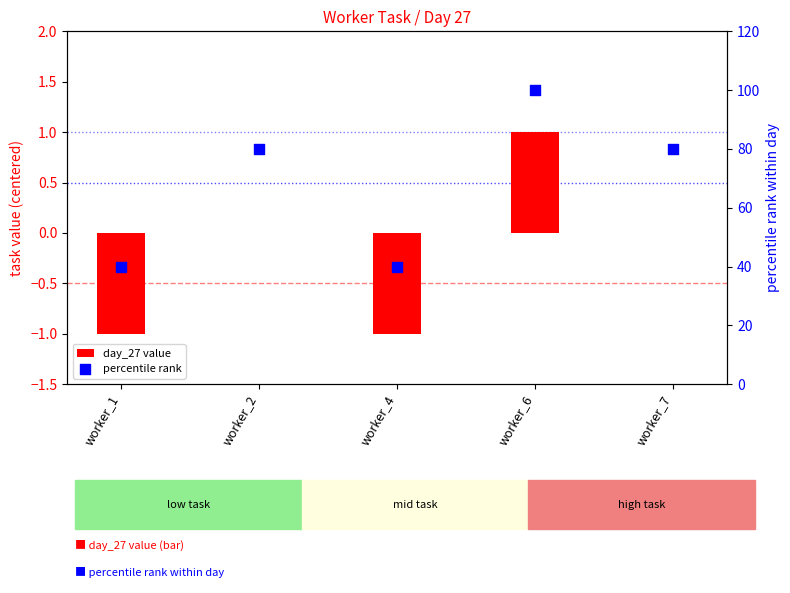

Which series reaches the maximum Y coordinate?

percentile rank